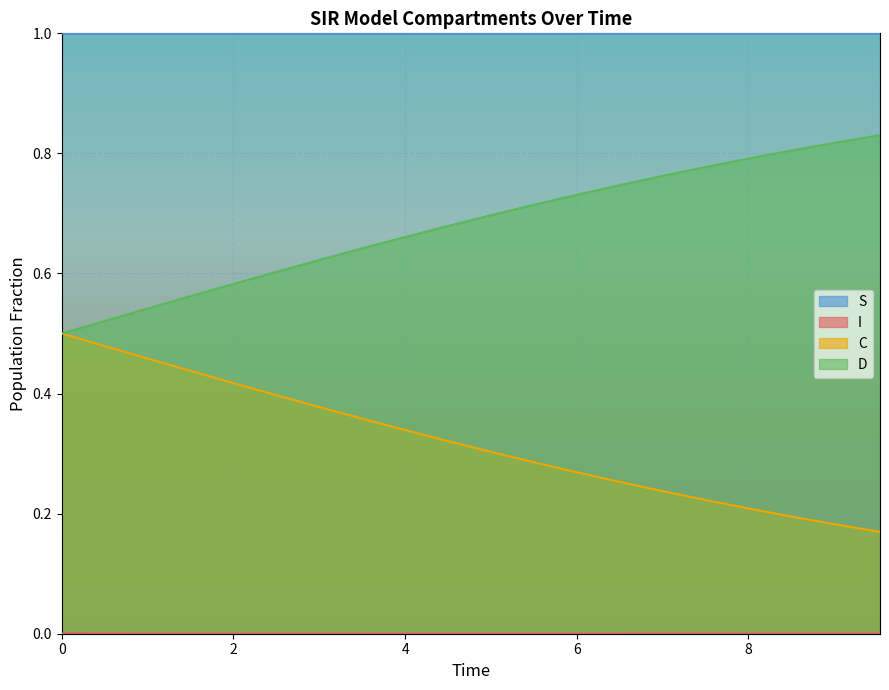

What is the lowest value of the S series?

1.0